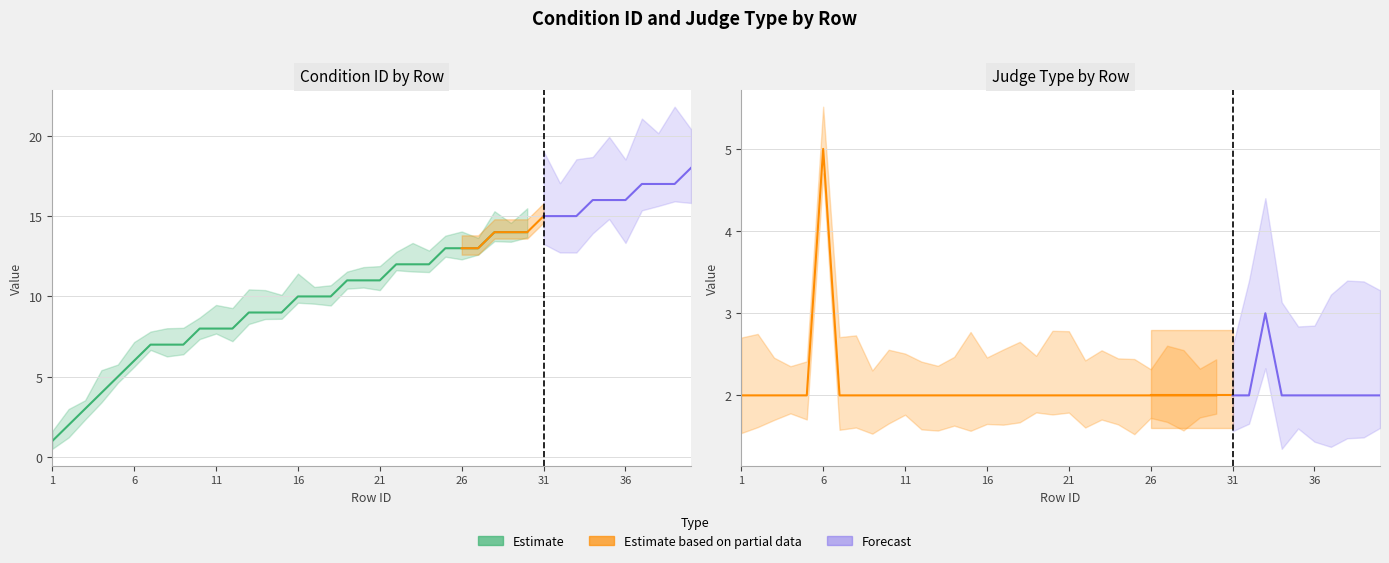

Which series has the widest spread of values?

condition_id